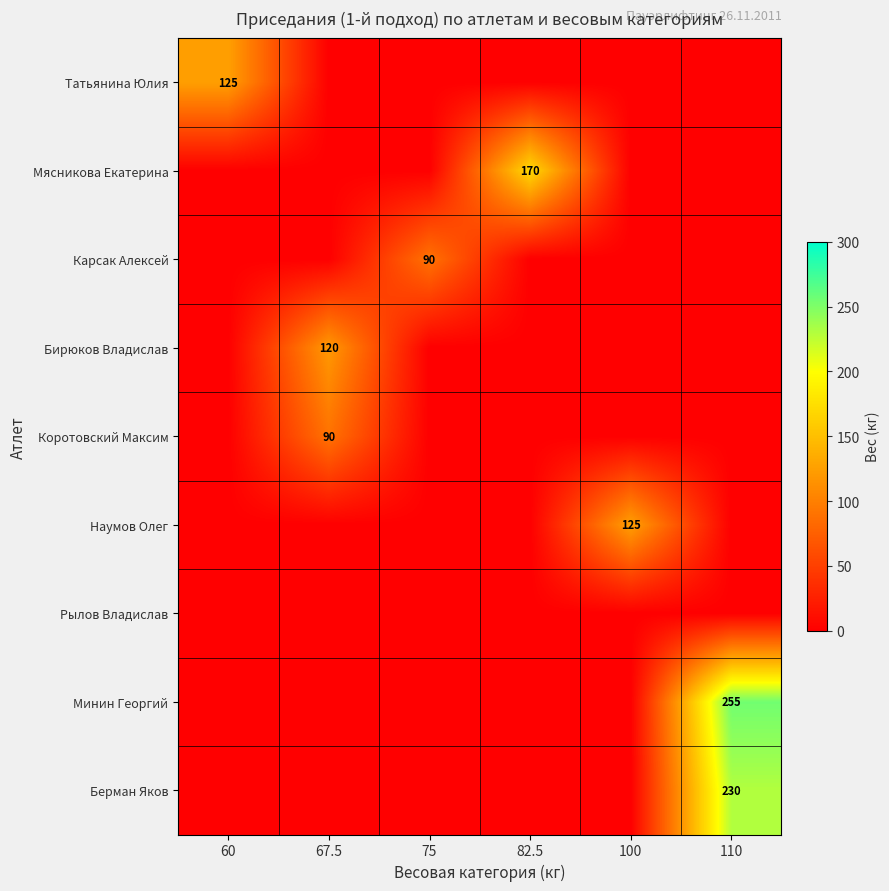

The Карсак Алексей series shows 158 at 75. True or false?

False